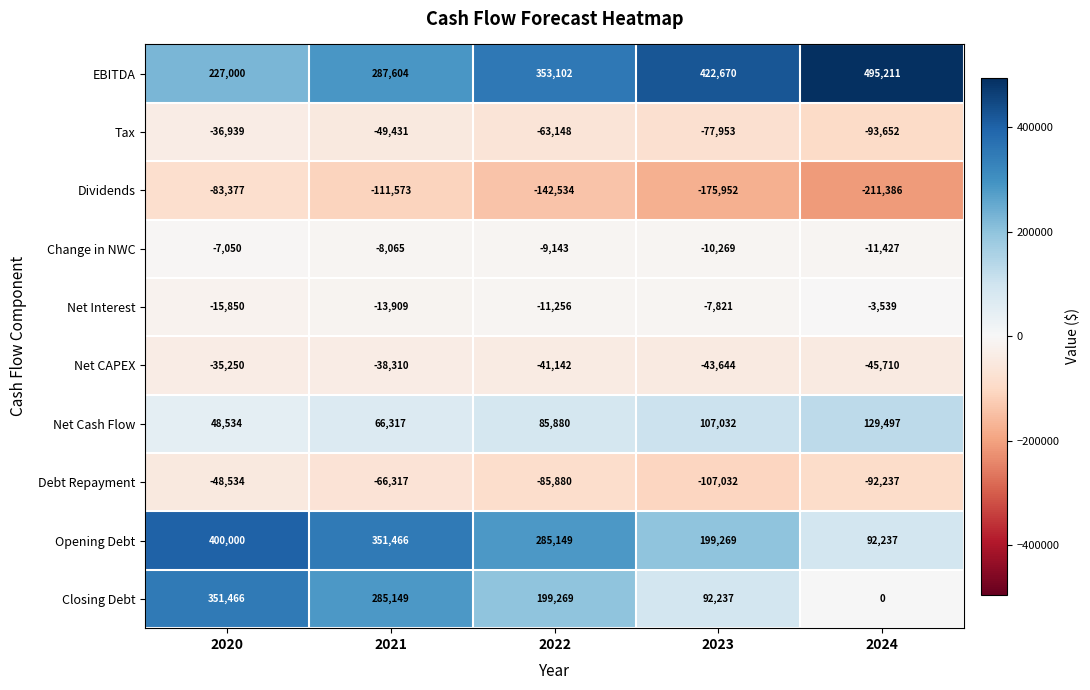

Which series has the largest total across all categories?

EBITDA